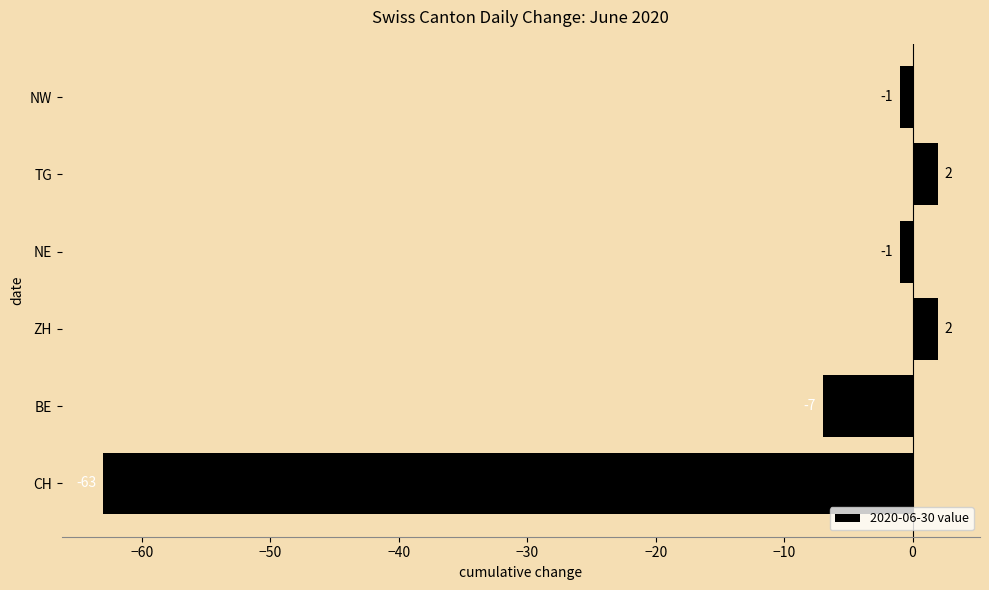

Reading bottom to top, extract all data points from this chart.

CH=-63	BE=-7	ZH=2	NE=-1	TG=2	NW=-1